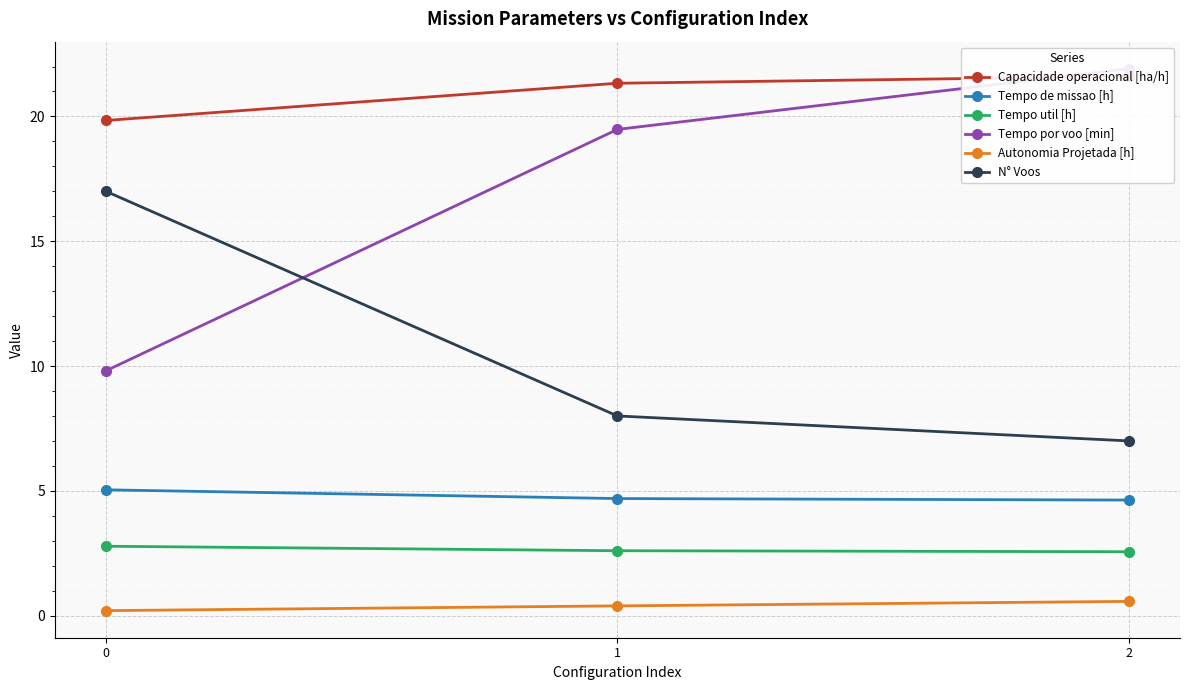

How many lines are shown in the chart?

6